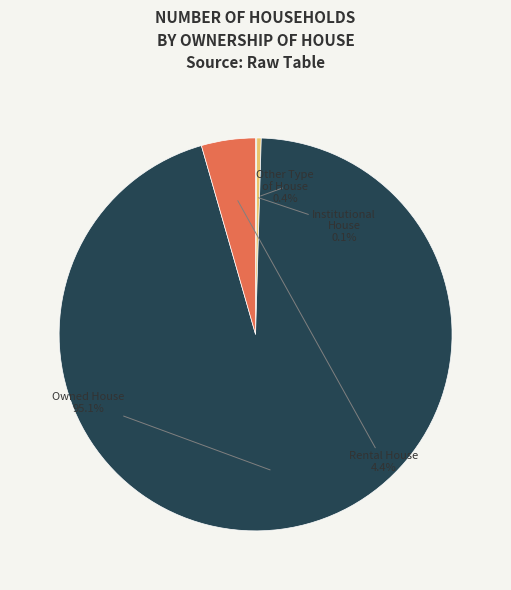

What is the largest slice in the pie chart?

Owned House